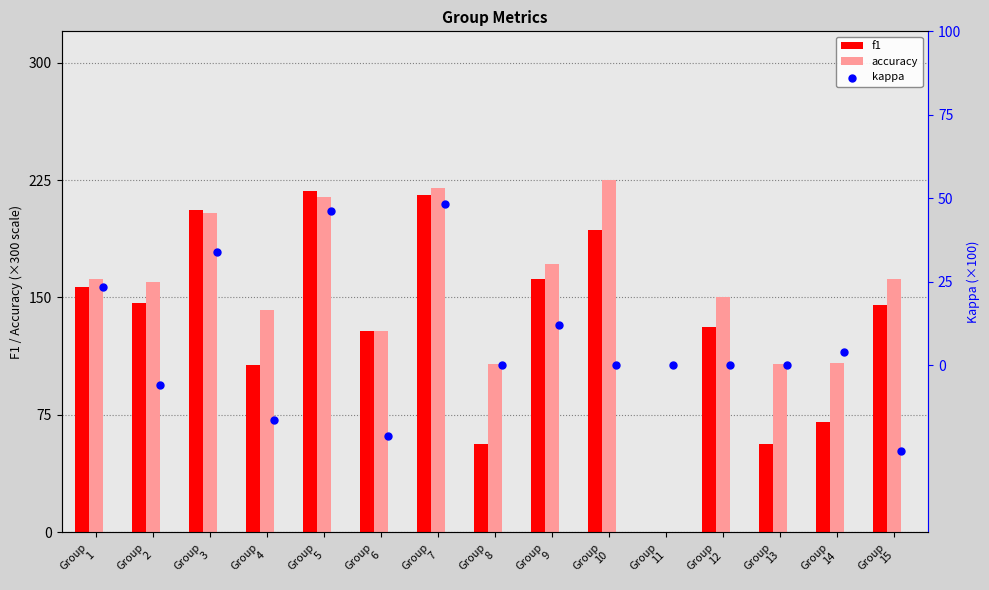

Is the value of kappa at Group
15 greater than the value of accuracy at Group
15?

No